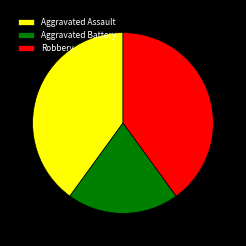

Combined, do Robbery and Aggravated Assault account for over 50%?

Yes